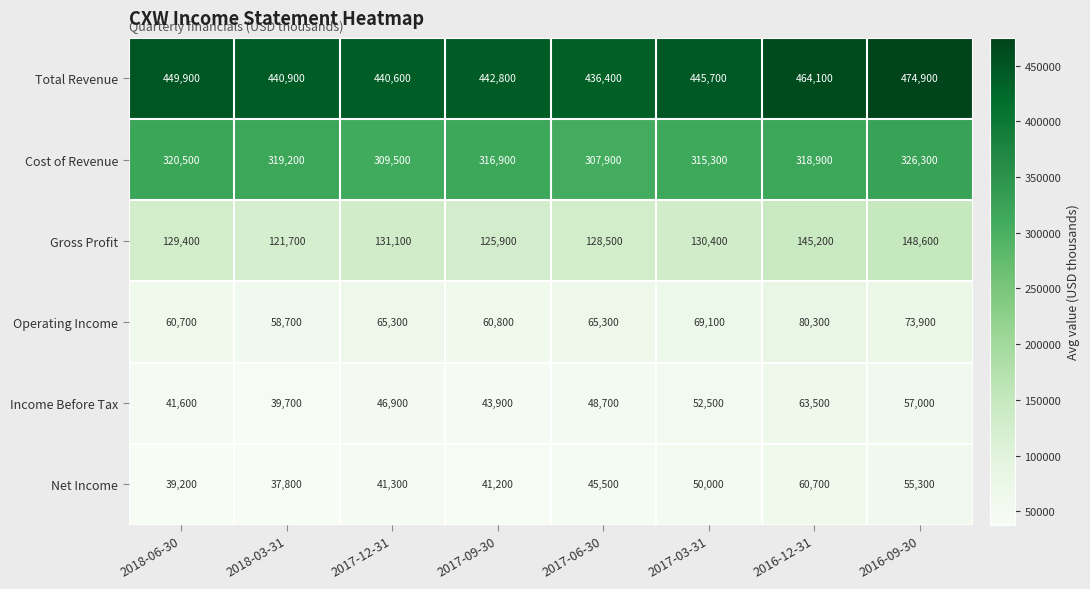

Which label corresponds to the largest value in the chart?

2016-09-30